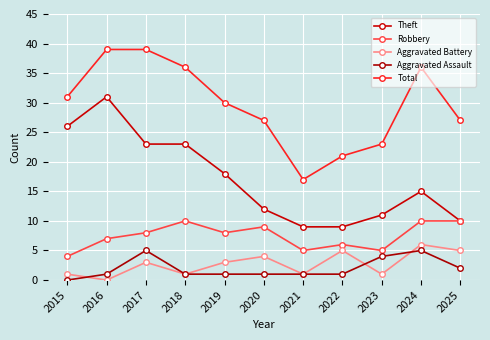

True or false: Robbery has more than 2 points higher than both neighbors.

True